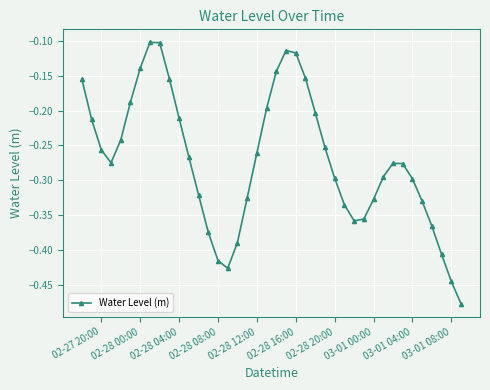

How many data points does each series have?

40